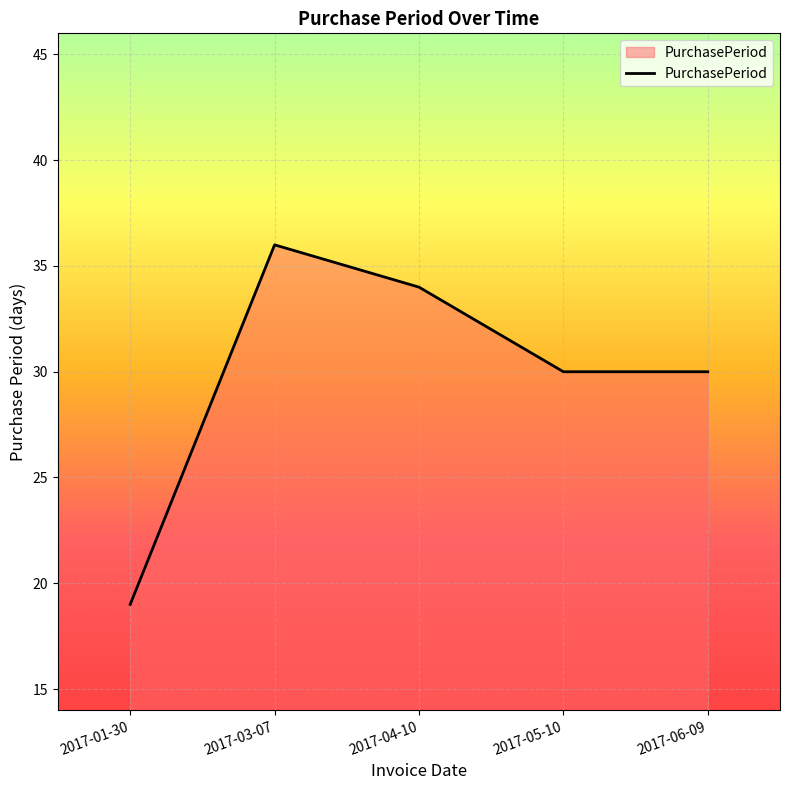

What is the maximum value shown in the chart?

36